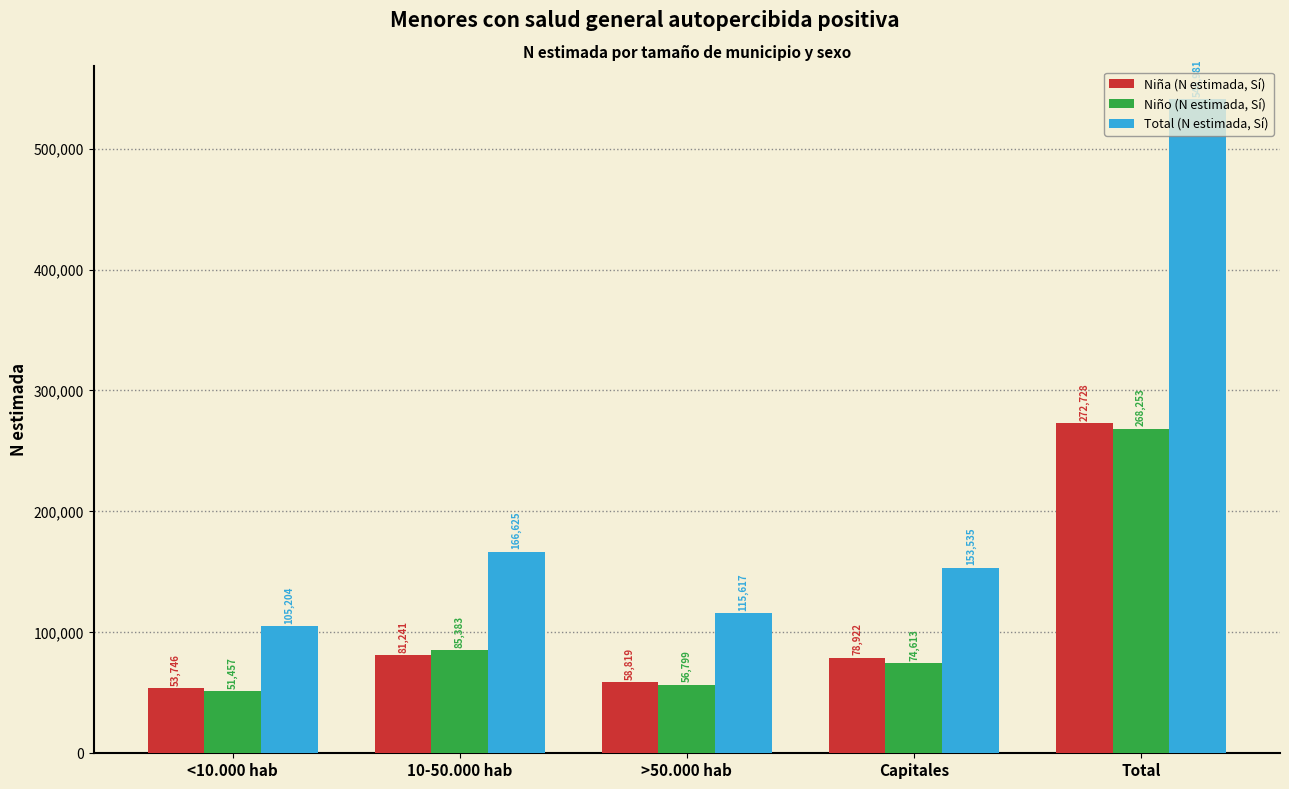

At how many categories does at least one series exceed 233057?

1